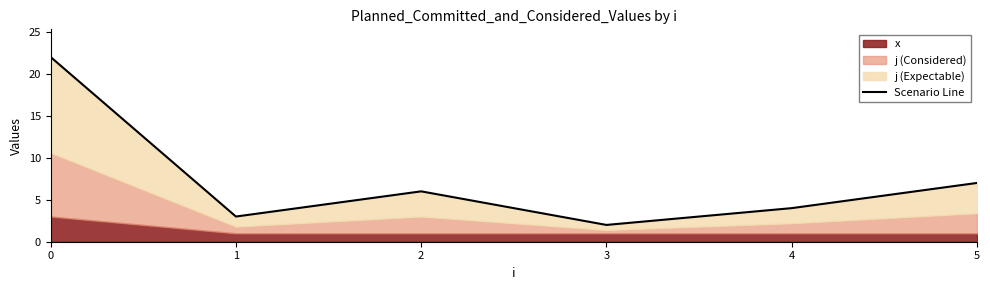

What is the sum of all values?

44